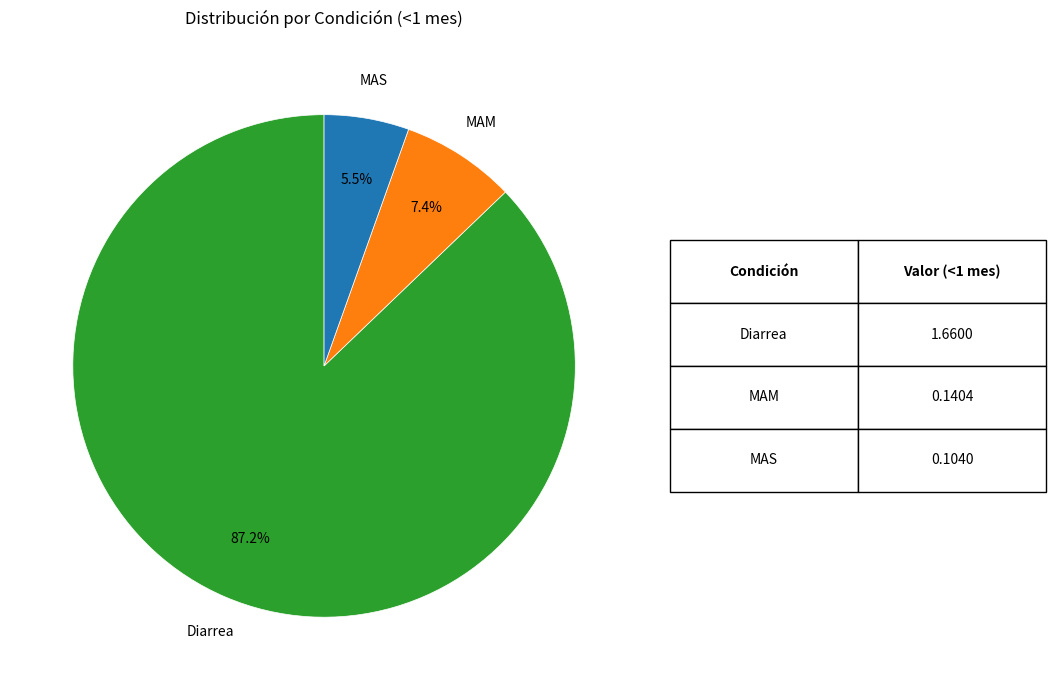

Is there a majority slice in this chart?

Yes